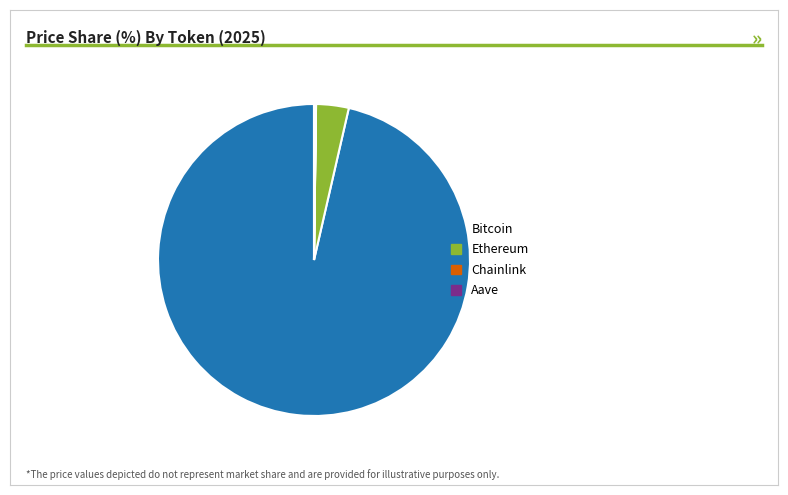

Does any single category account for the majority?

Yes